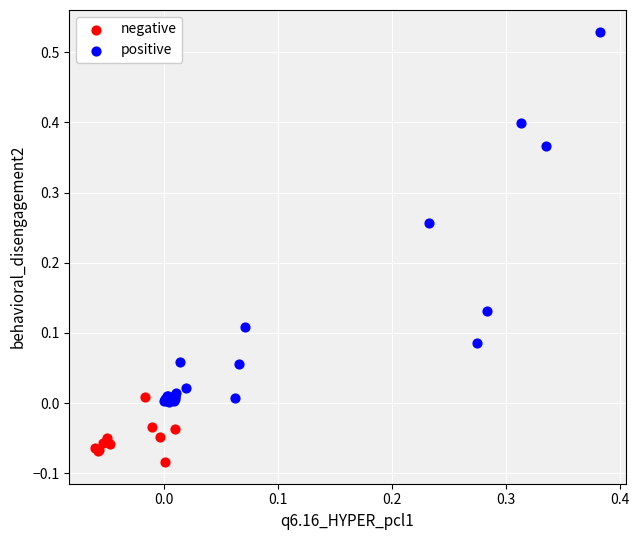

Which series reaches the maximum Y coordinate?

positive